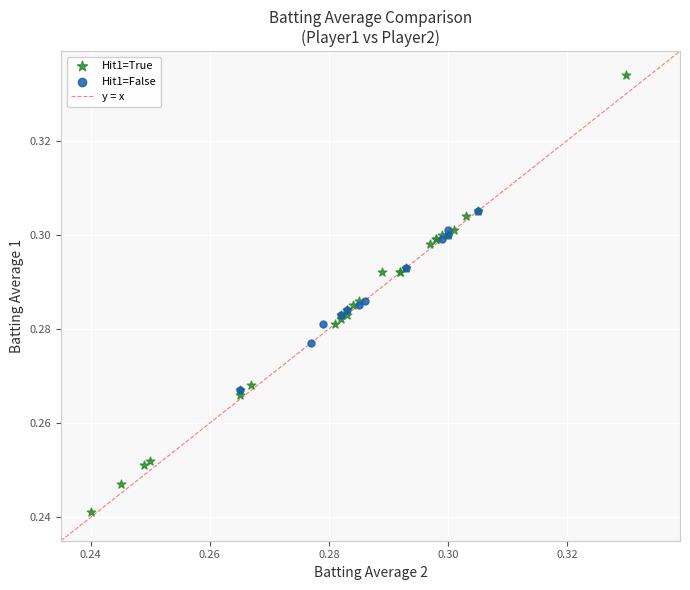

Which series has the largest Y range (max minus min)?

Hit1=True